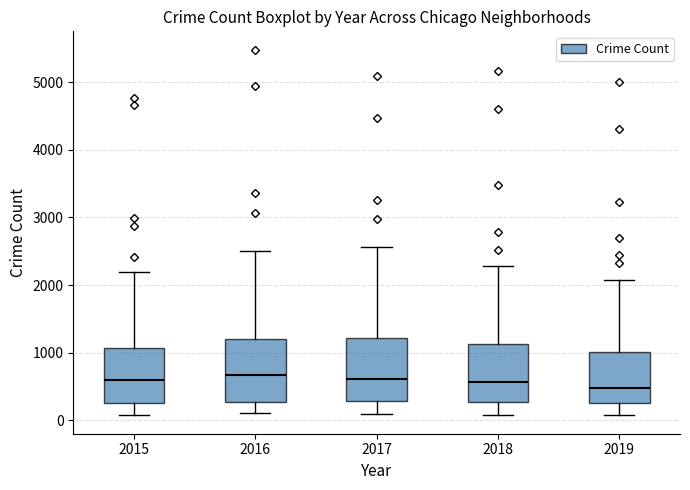

Reading left to right, transcribe this box plot: for each box, give where its median line is, the range the box spans, and where its two whiskers end, as read against the y-axis. The values are not printed on the chart, so give them approximately, as read against the axis.

2015: median 600, box 300 to 1100, whiskers 100 to 2200
2016: median 700, box 300 to 1200, whiskers 100 to 2500
2017: median 600, box 300 to 1200, whiskers 100 to 2600
2018: median 600, box 300 to 1100, whiskers 100 to 2300
2019: median 500, box 300 to 1000, whiskers 100 to 2100